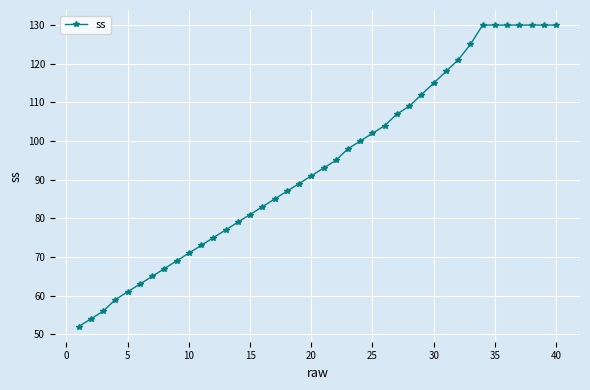

What is the smallest value displayed?

52